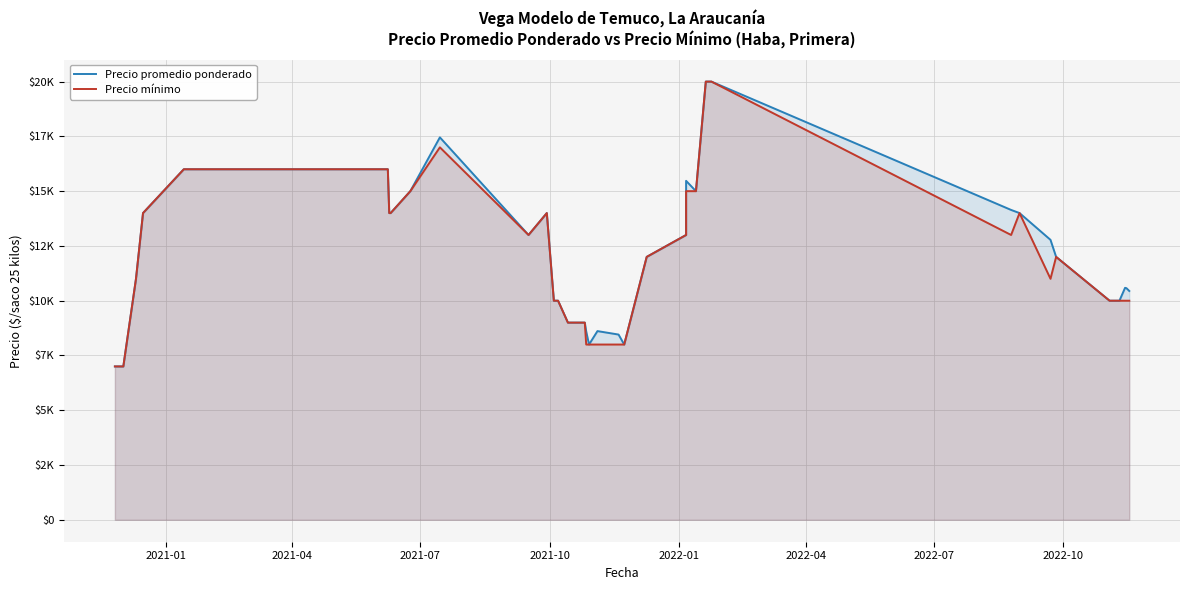

How many interior local valleys does the Precio promedio ponderado series have?

4